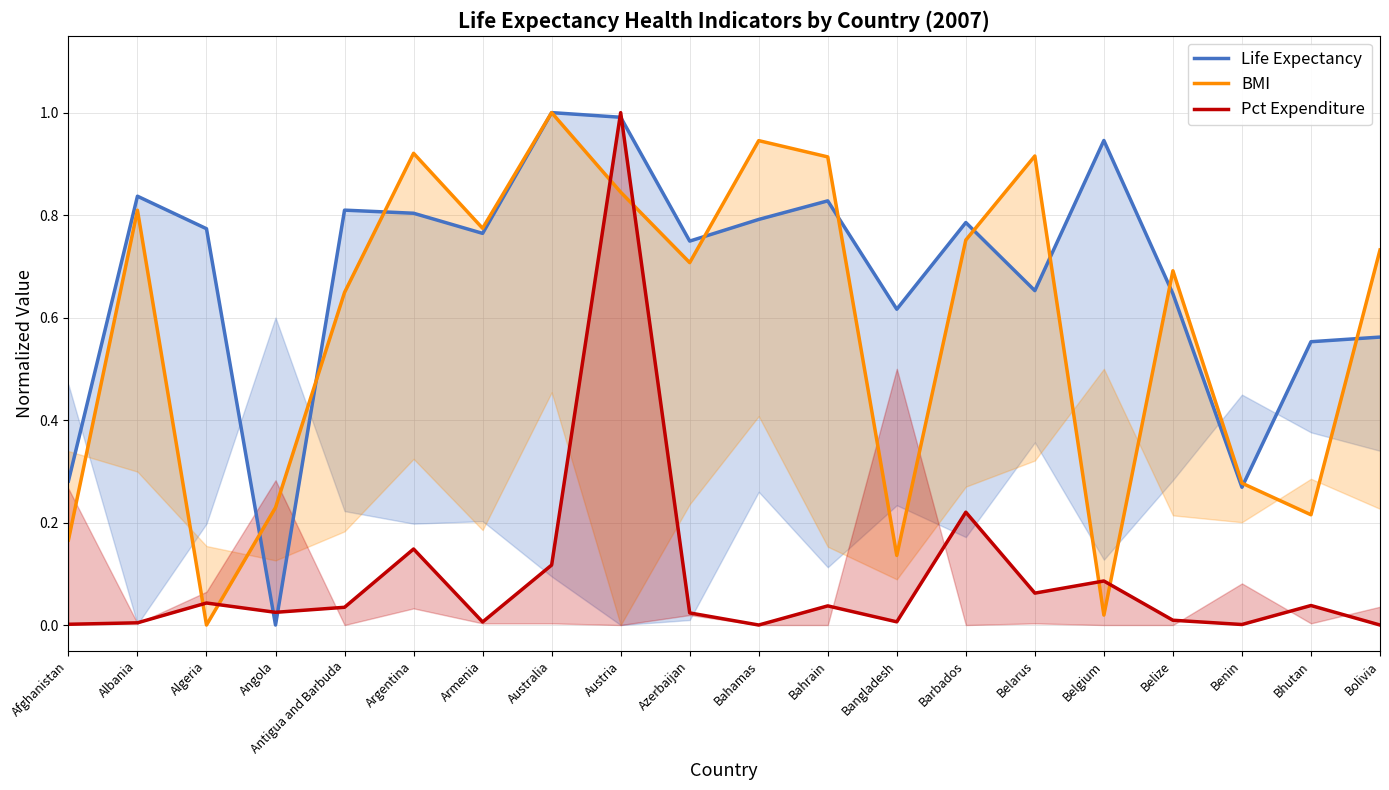

Between Belgium and Benin, which series saw the biggest shift?

Life Expectancy